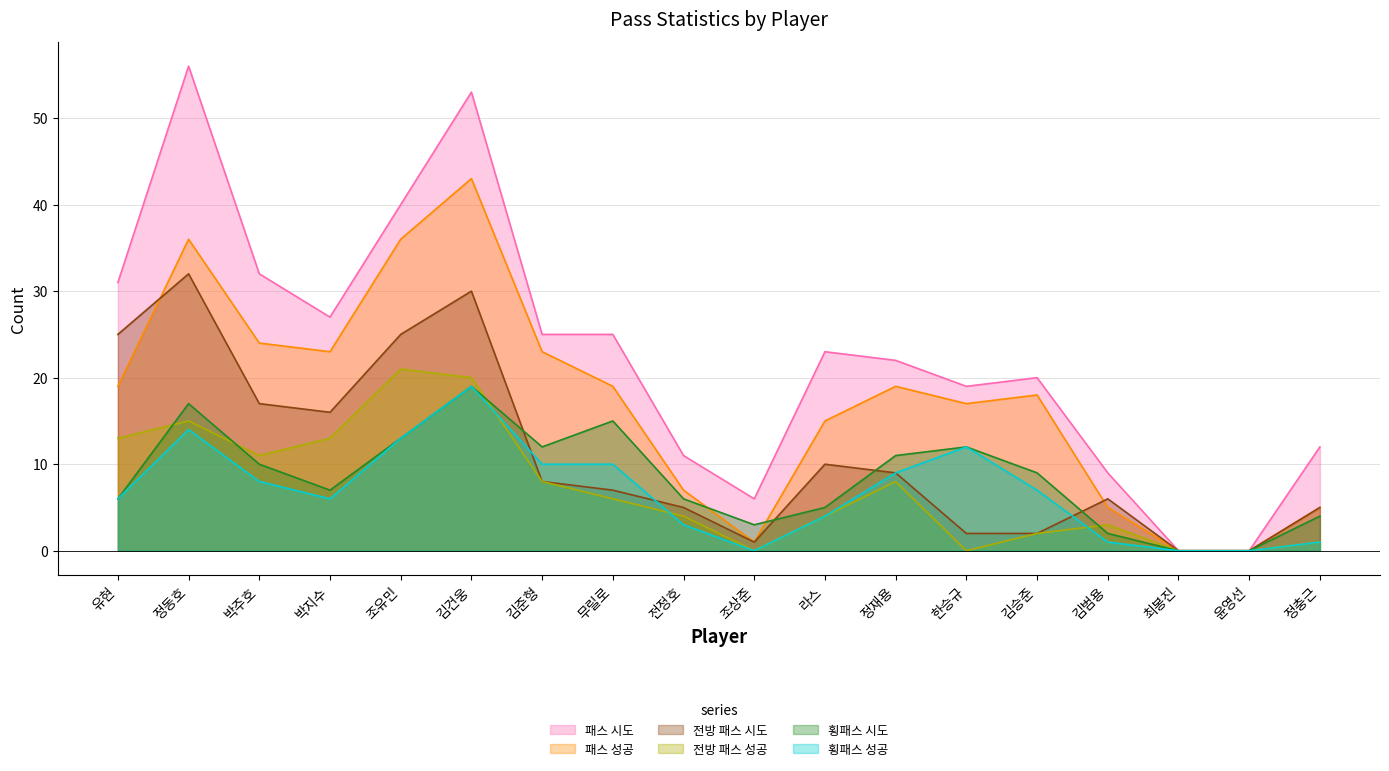

Is it true that 전방 패스 성공 equals 11 at 정재용?

False